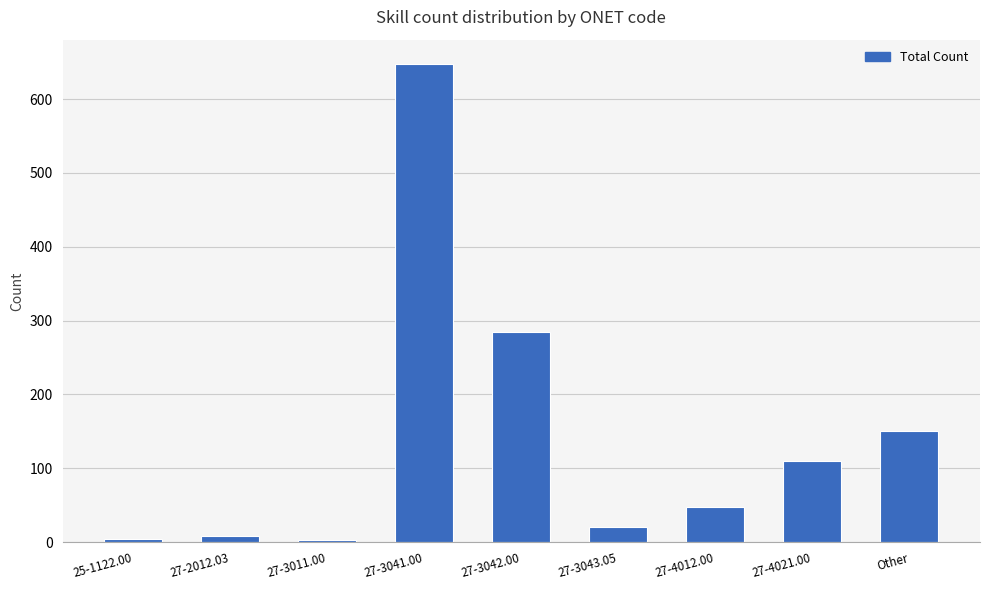

Are the bars horizontal?

No